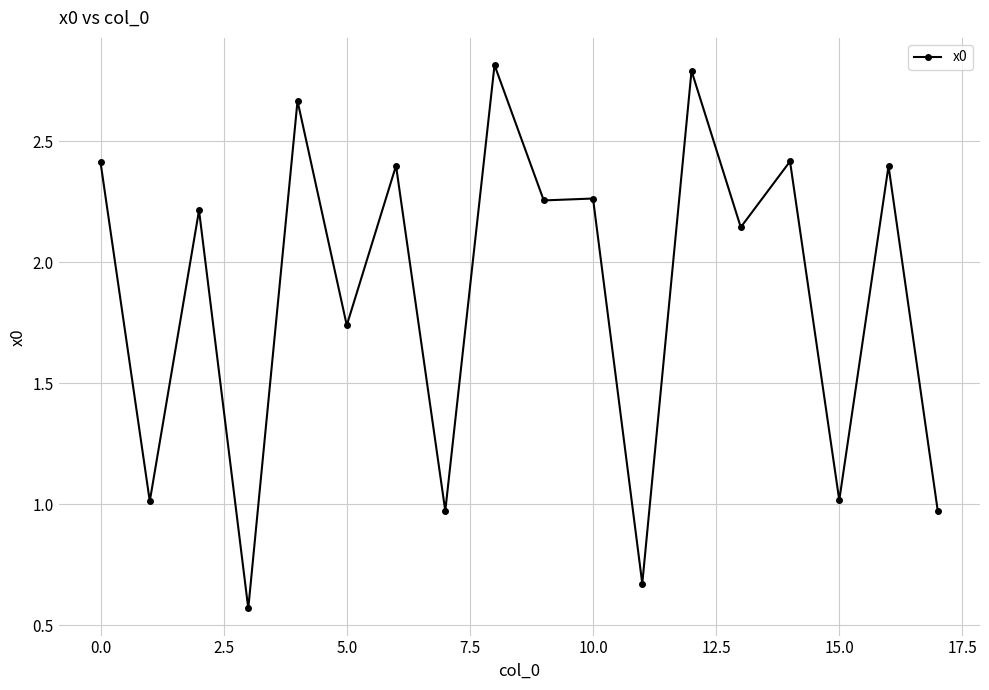

What is the maximum value shown in the chart?

2.8